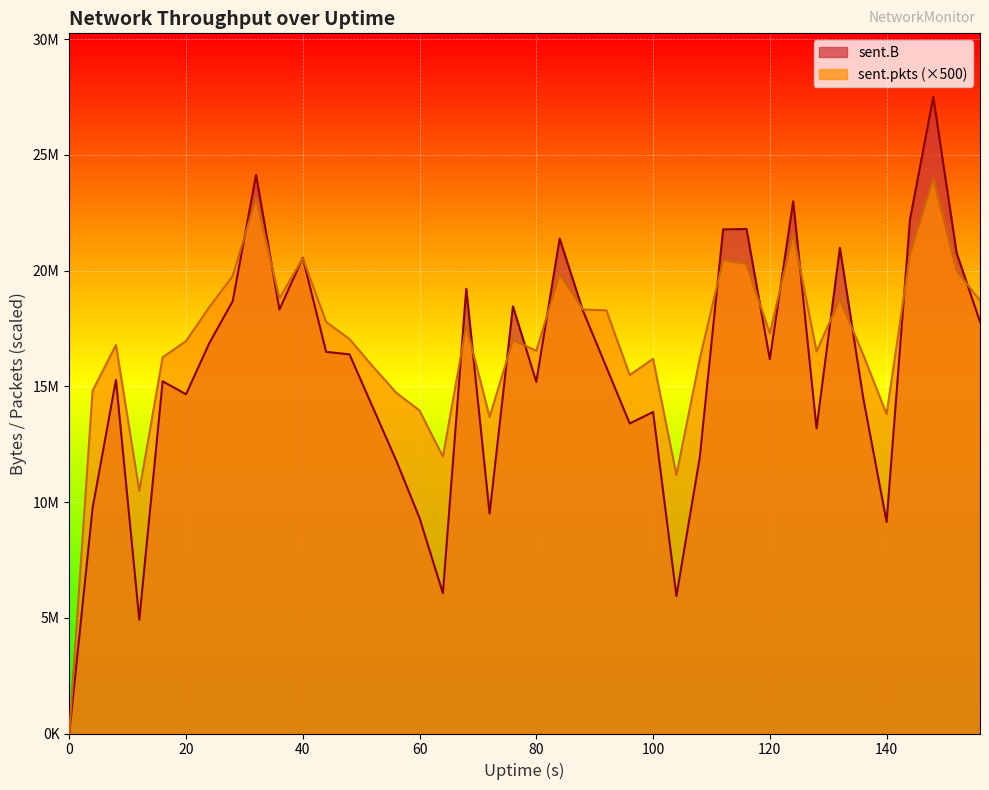

How many lines are shown in the chart?

2